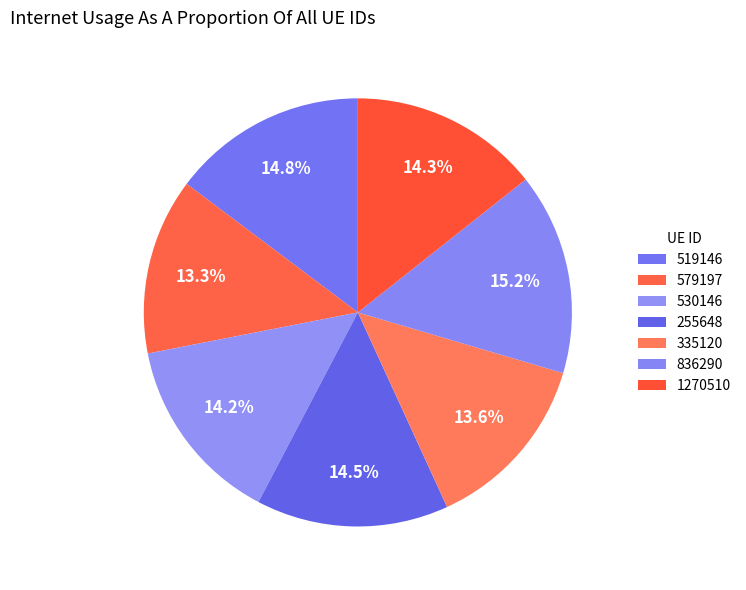

How many slices are in this pie chart?

7